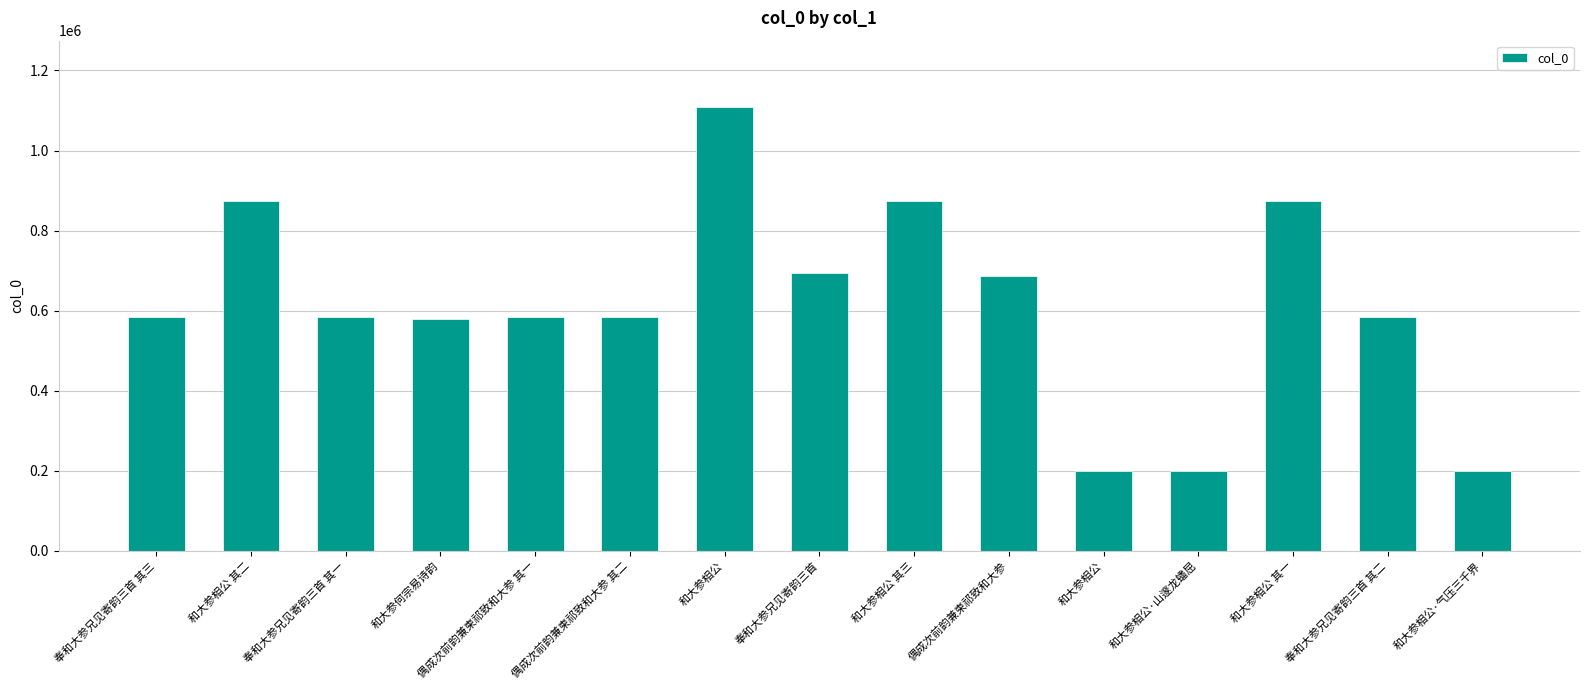

How many categories are shown in the chart?

15